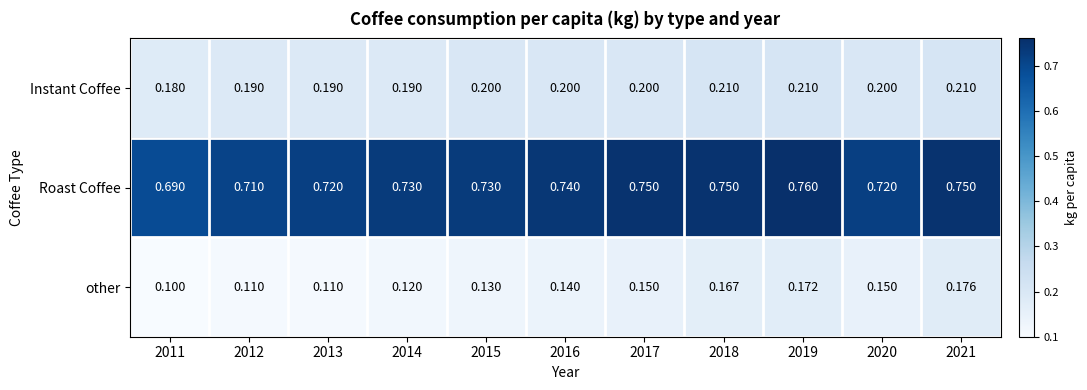

Which series has the largest range (max minus min)?

other